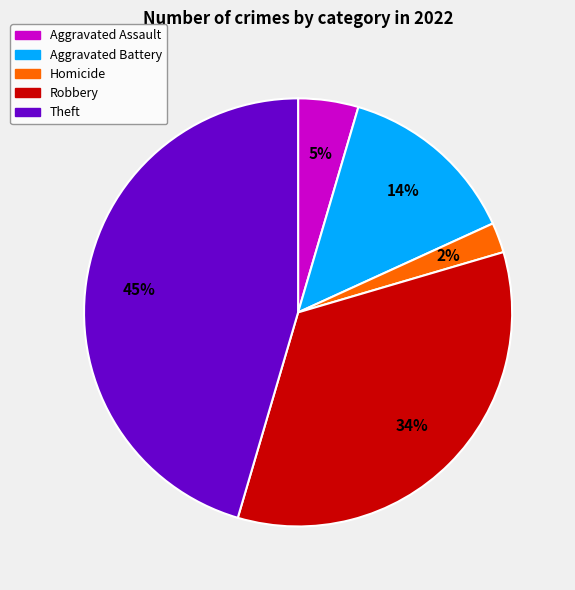

Is there a majority slice in this chart?

No